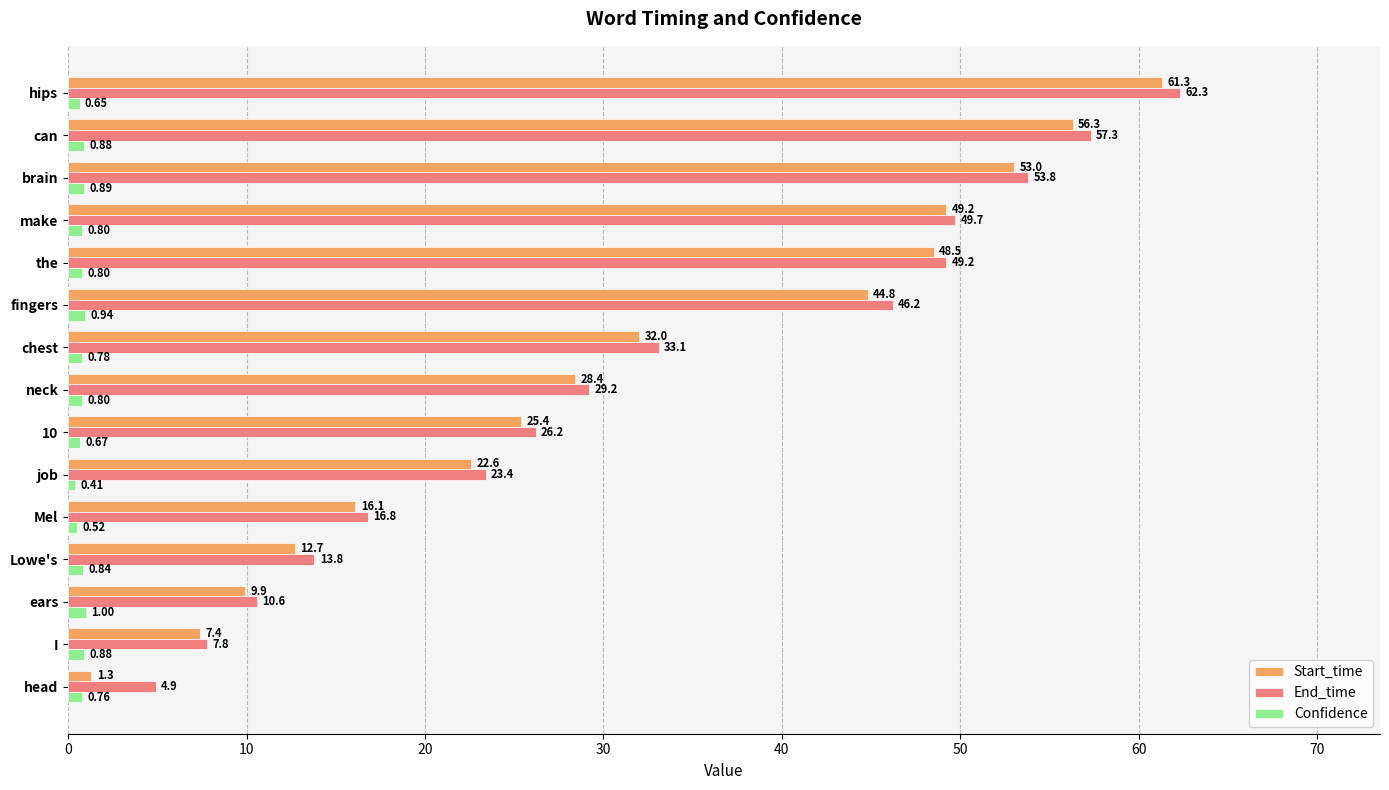

Which series changed the most between fingers and can?

Start_time